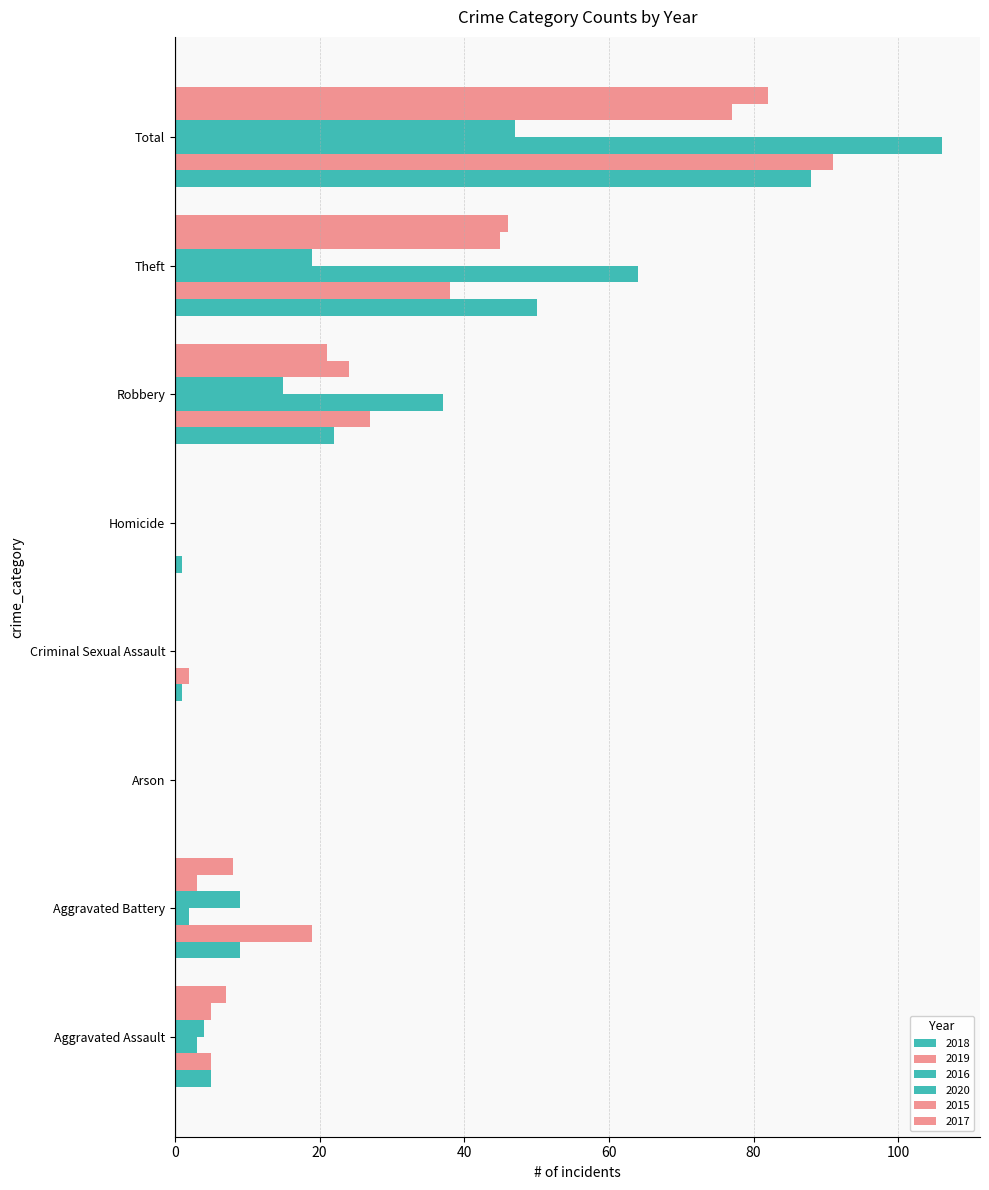

Count the number of data series in this chart.

6